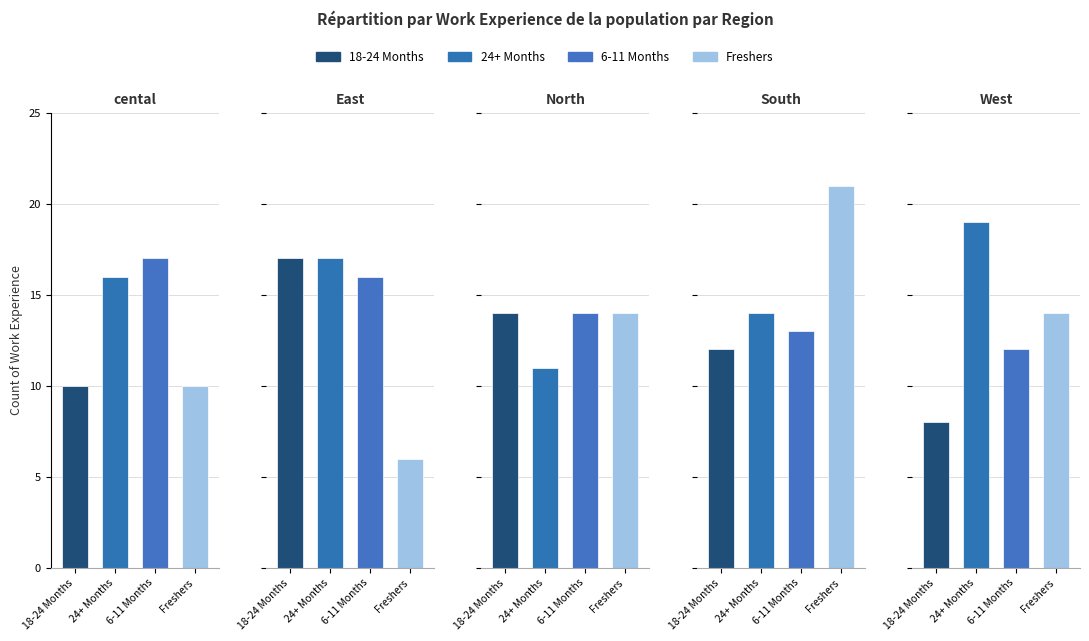

What is the highest value of the 18-24 Months series?

17